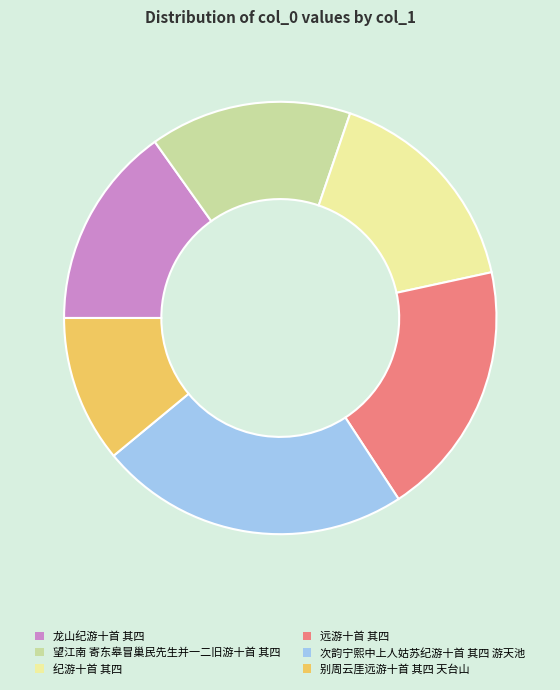

Which slice is the largest?

次韵宁熙中上人姑苏纪游十首 其四 游天池